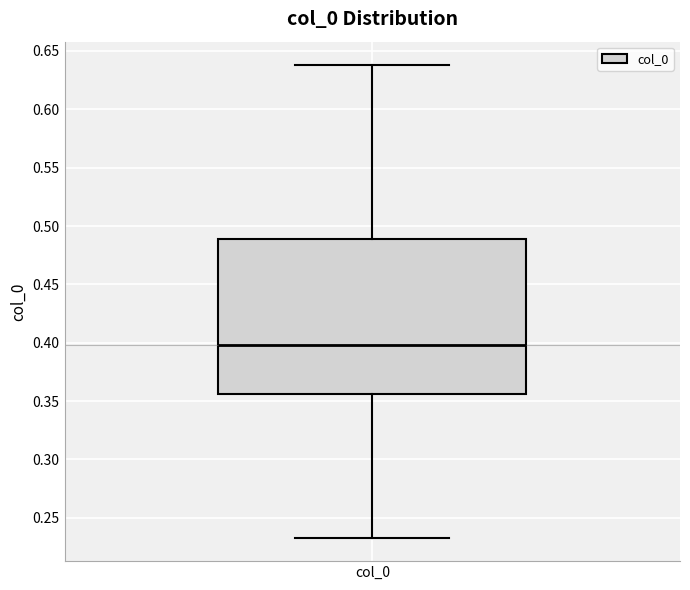

Transcribe this box plot: give where the median line is, the range the box spans, and where the two whiskers end, as read against the y-axis. The values are not printed on the chart, so give them approximately, as read against the axis.

median 0.400, box 0.355 to 0.490, whiskers 0.235 to 0.640